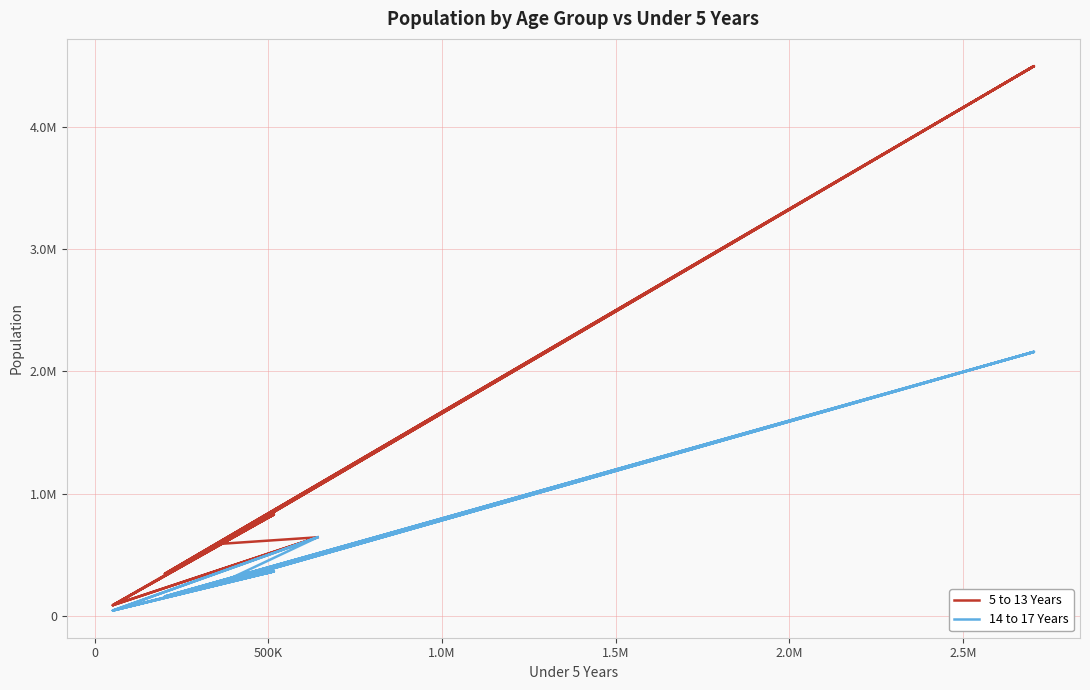

How many interior local valleys does the 14 to 17 Years series have?

7